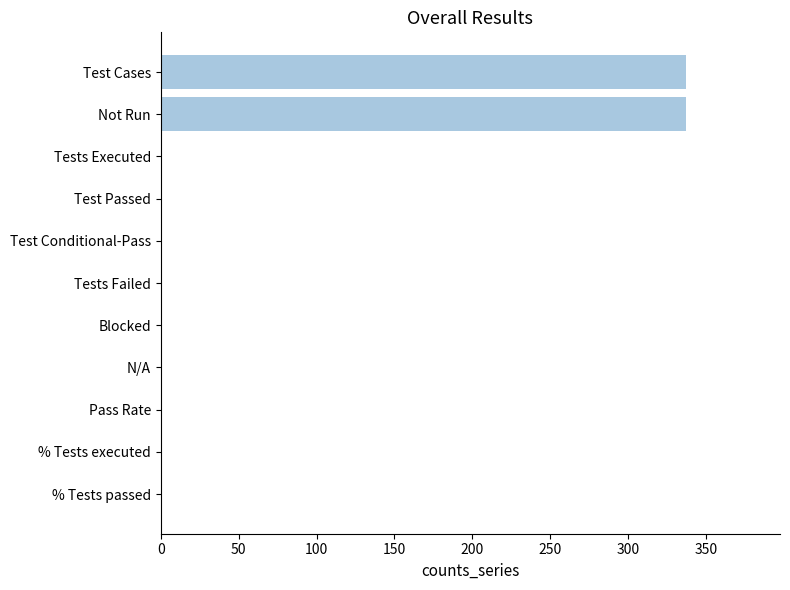

The value at Tests Executed is 201. True or false?

False